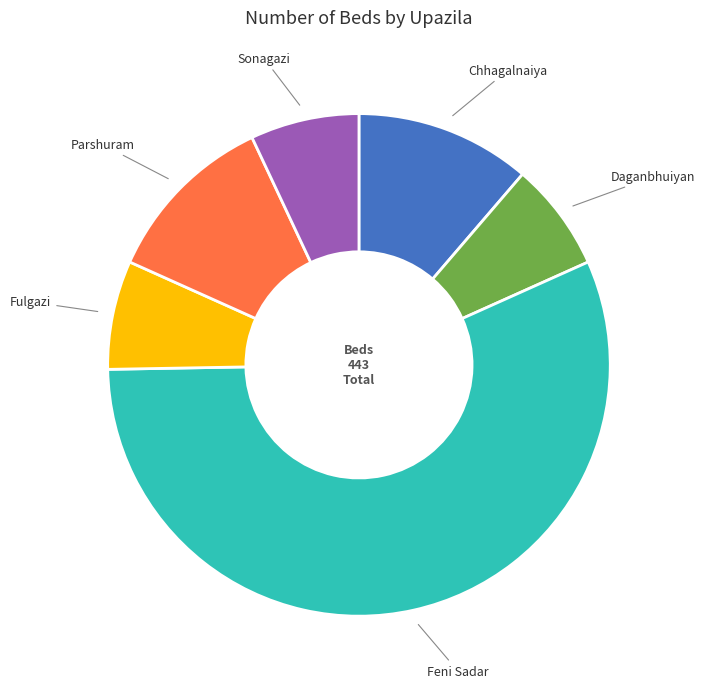

True or false: Parshuram accounts for 4% of the total.

False